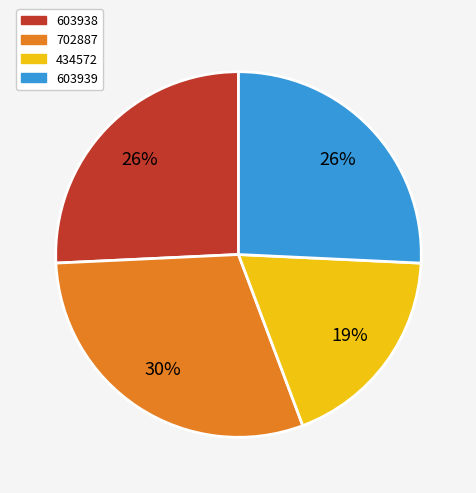

What is the smallest slice in the pie chart?

434572